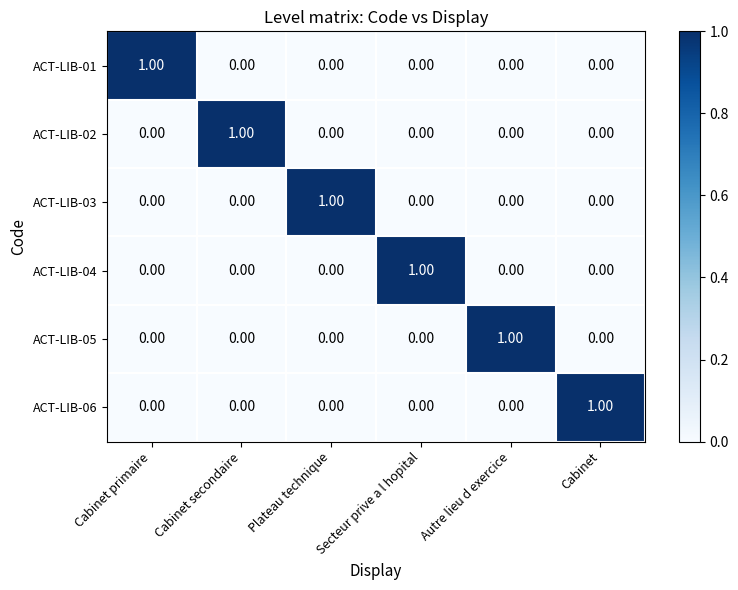

At how many categories does at least one series exceed 0?

6